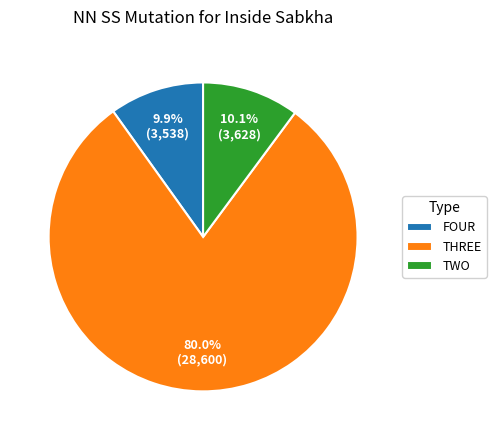

Approximately how many times larger is the value at FOUR compared to TWO?

1.0